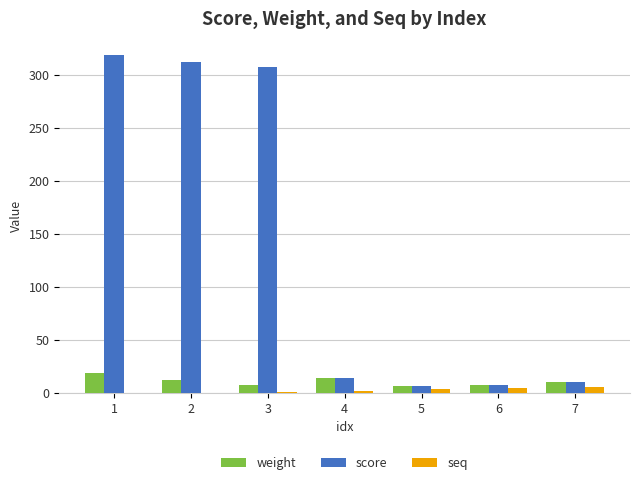

How many values in the score series exceed 13?

4